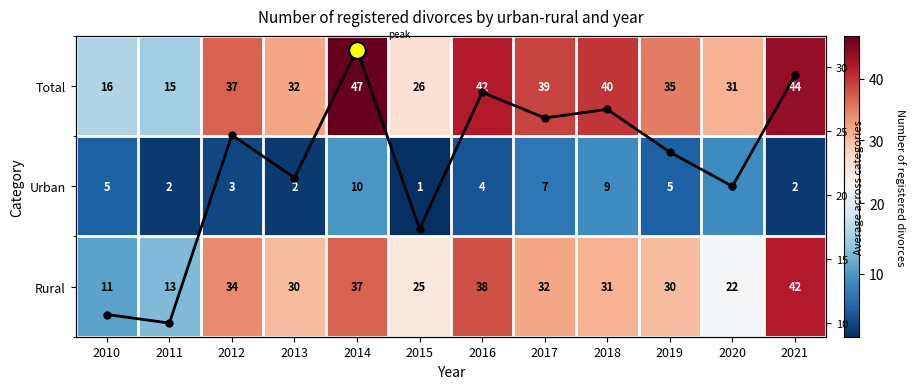

Where is Total nearest to the value 31?

2020